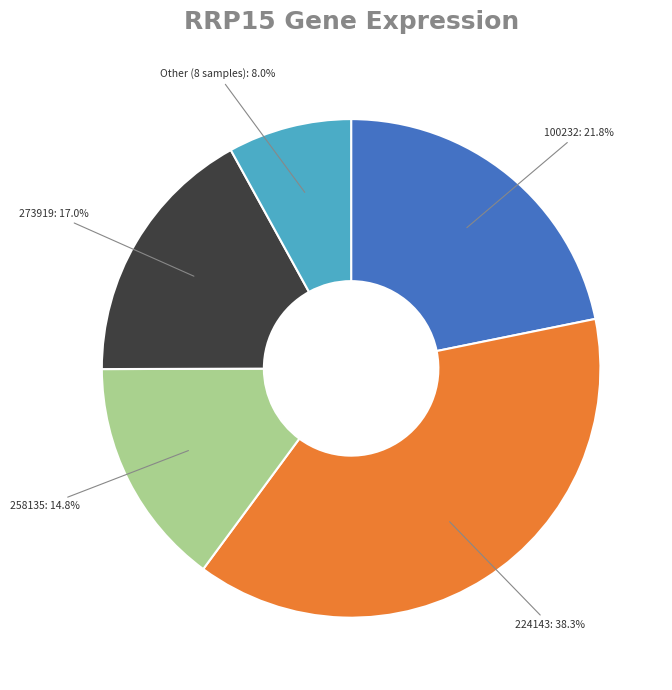

Count the number of slices in the pie.

5